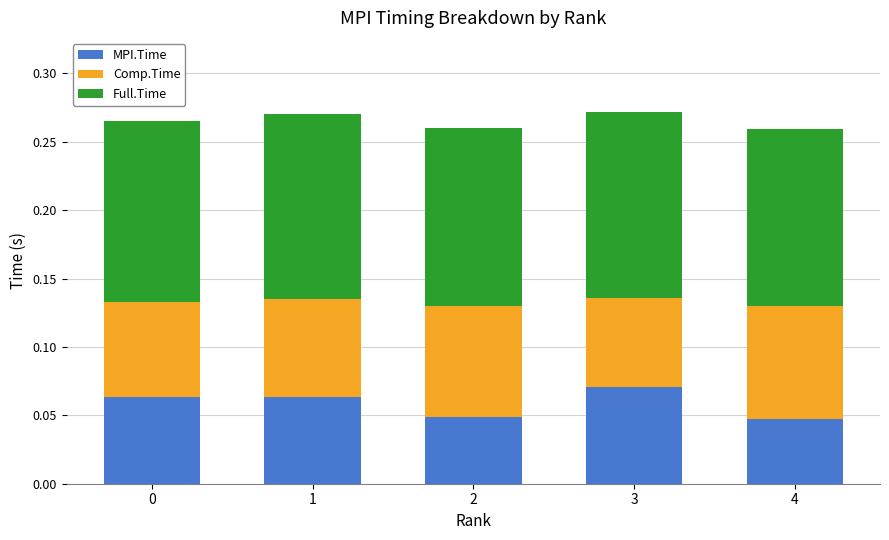

What is the total value across all series at 4?

0.3